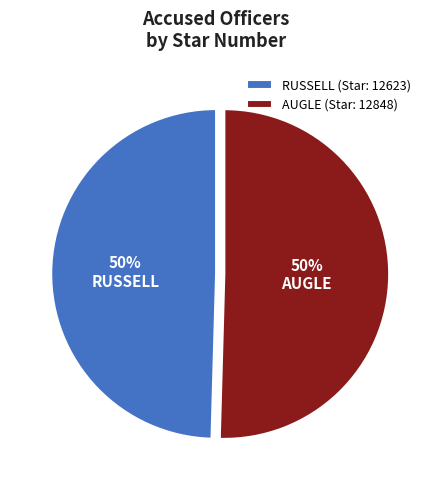

What percentage is the AUGLE (Star: 12848) slice, to the nearest percent?

50%